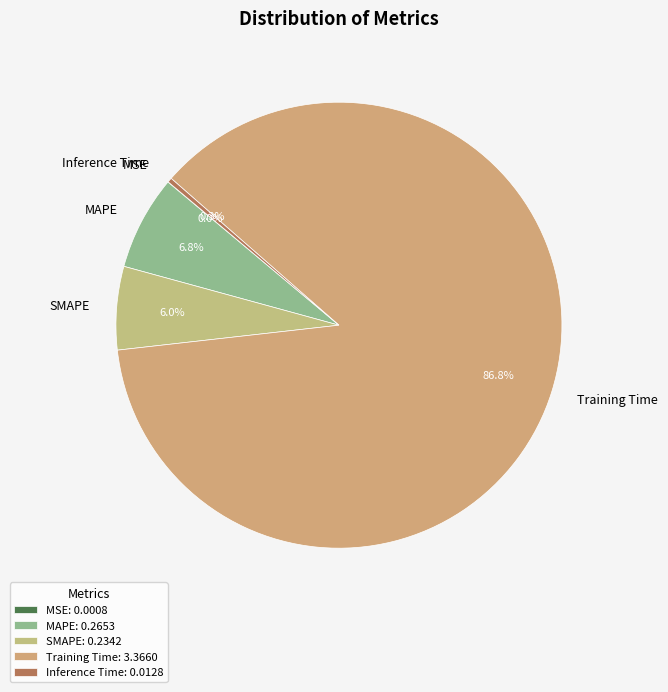

What percentage is NOT represented by SMAPE?

94.0%